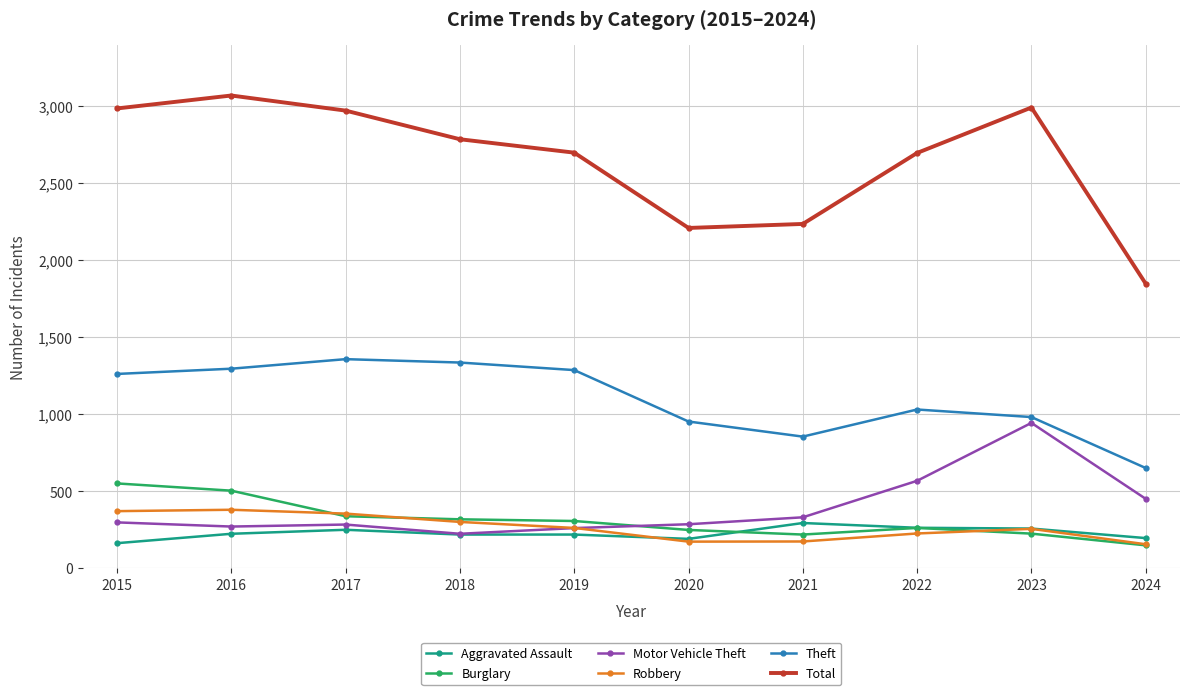

True or false: Burglary and Theft cross at least once.

False